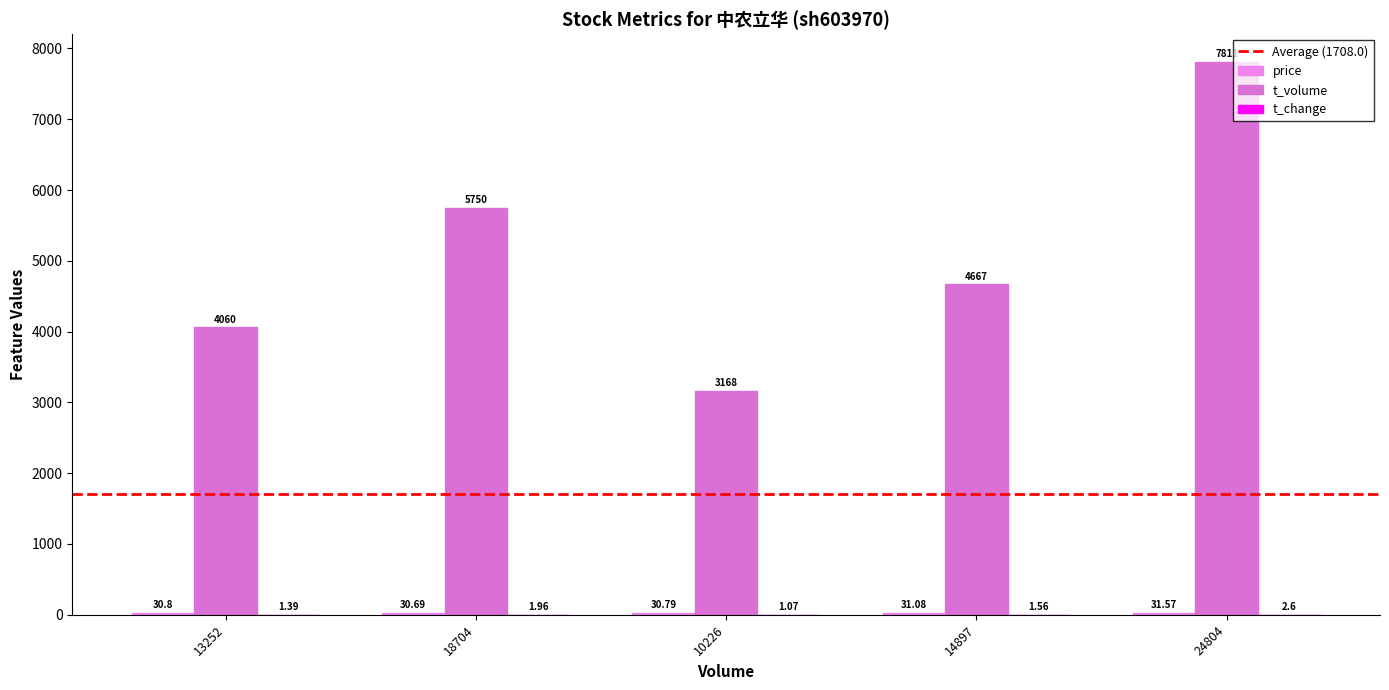

At how many categories does at least one series exceed 1897?

5